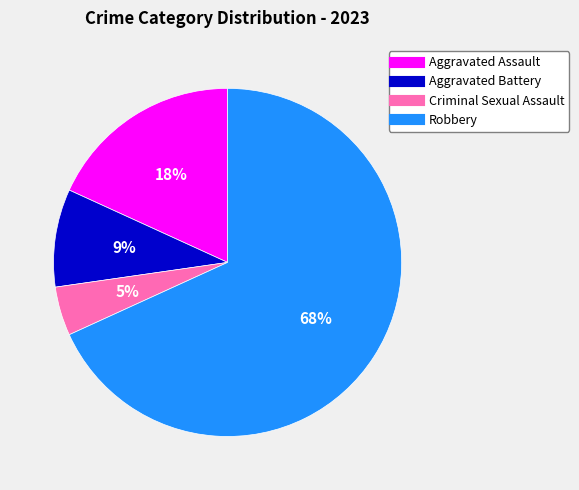

How many segments does this pie chart have?

4